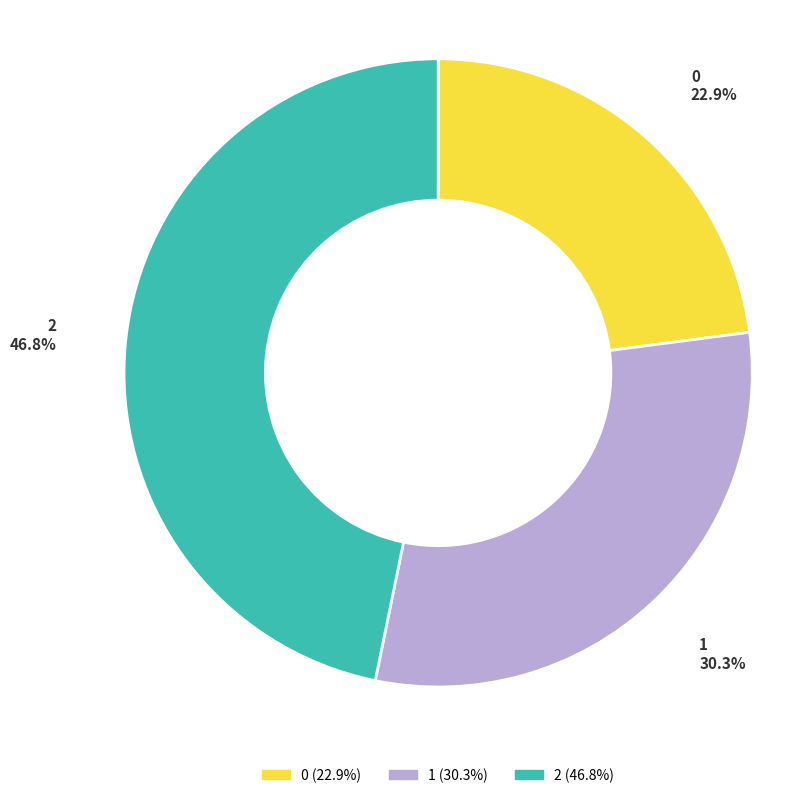

To the nearest percent, what is the combined percentage of 0 and 2?

70%